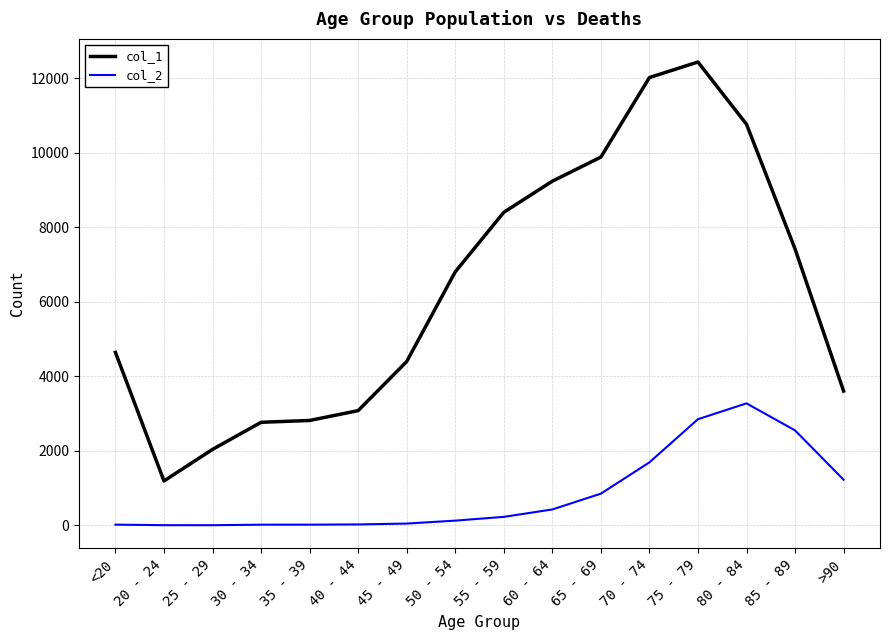

What is the spread (max minus min) of values at 60 - 64?

8810